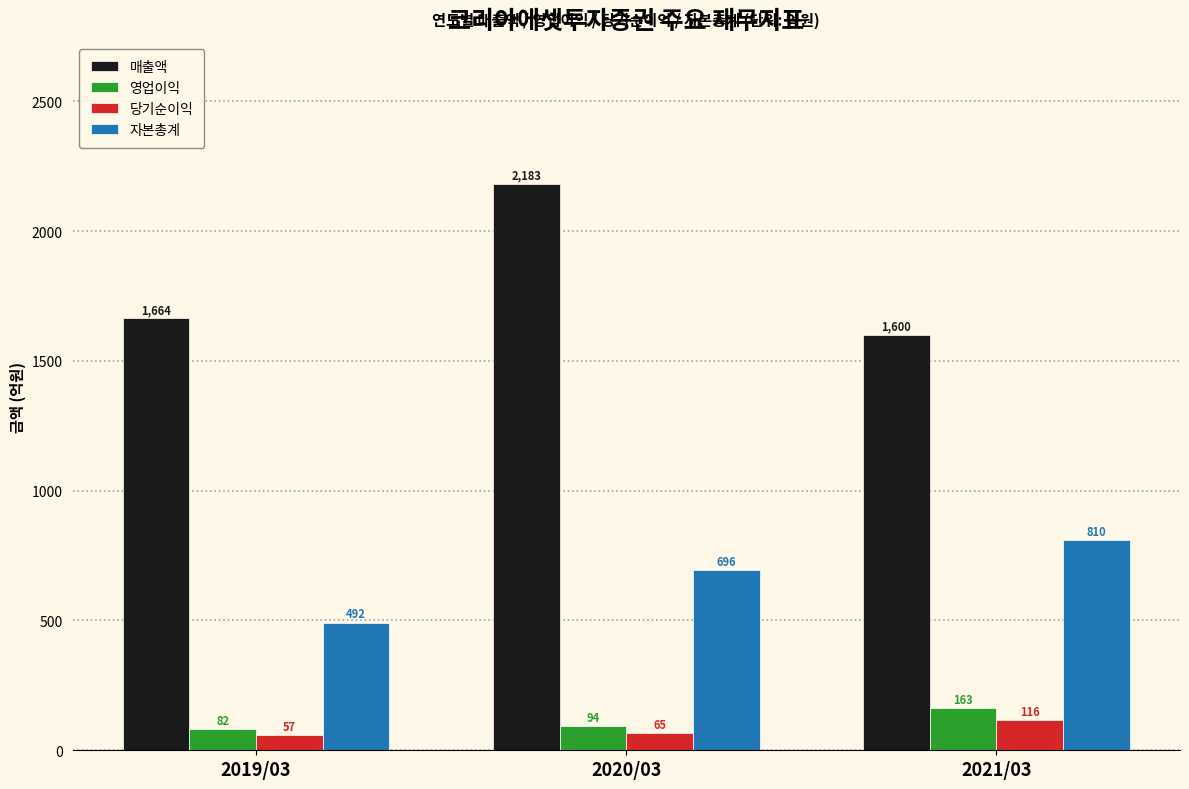

Reading left to right, transcribe all the data shown in this chart.

매출액: 2019/03=1664	2020/03=2183	2021/03=1600
영업이익: 2019/03=82	2020/03=94	2021/03=163
당기순이익: 2019/03=57	2020/03=65	2021/03=116
자본총계: 2019/03=492	2020/03=696	2021/03=810